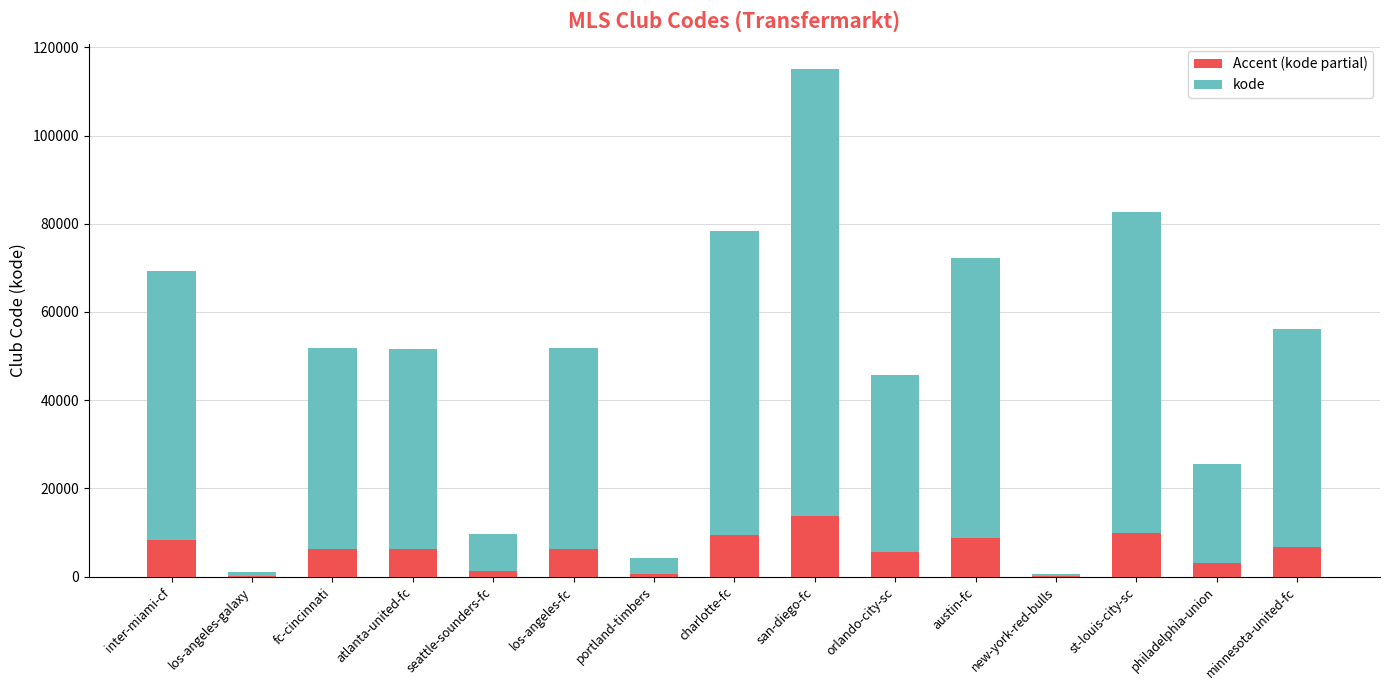

What is the total value across all series at orlando-city-sc?

45604